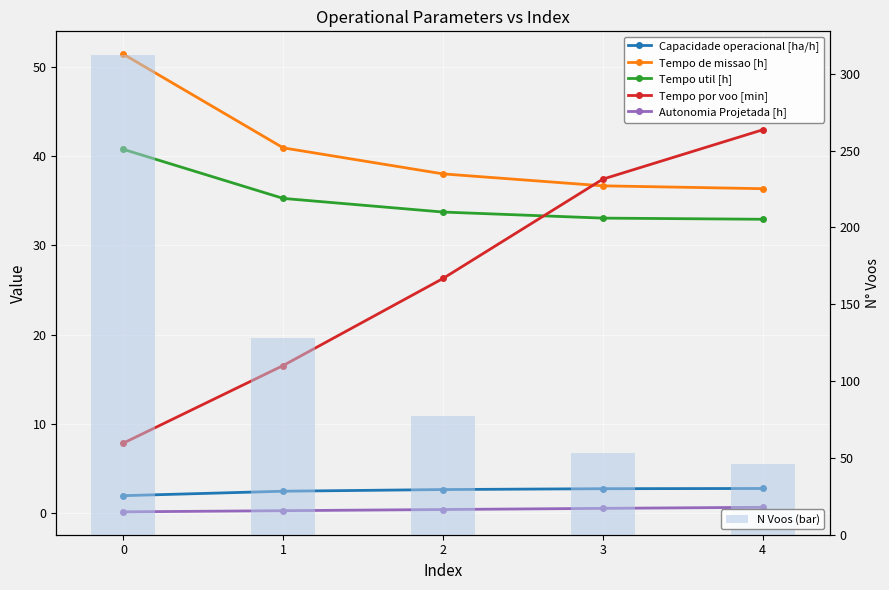

What is the difference between the maximum and minimum values in the Capacidade operacional [ha/h] series?

0.8